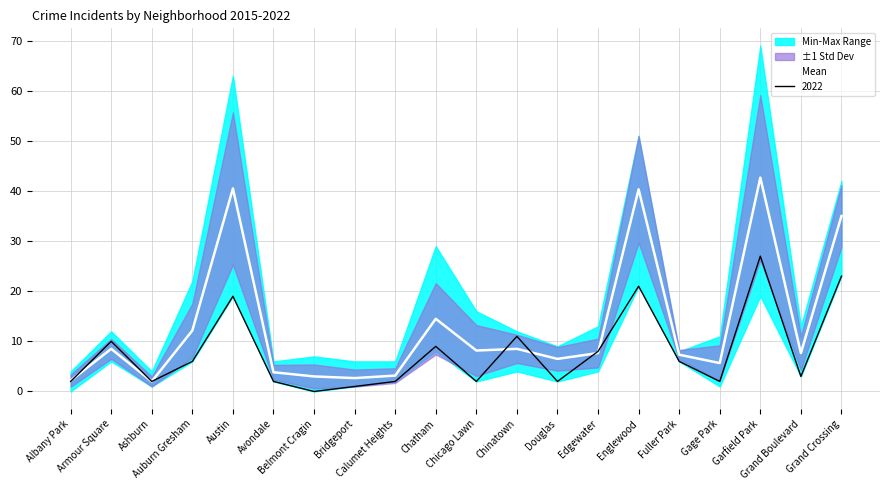

At which category does the chart reach its peak across all series?

Garfield Park